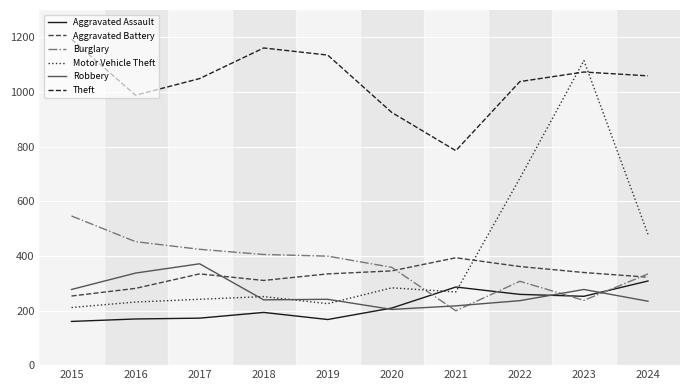

What is the lowest value of the Motor Vehicle Theft series?

211